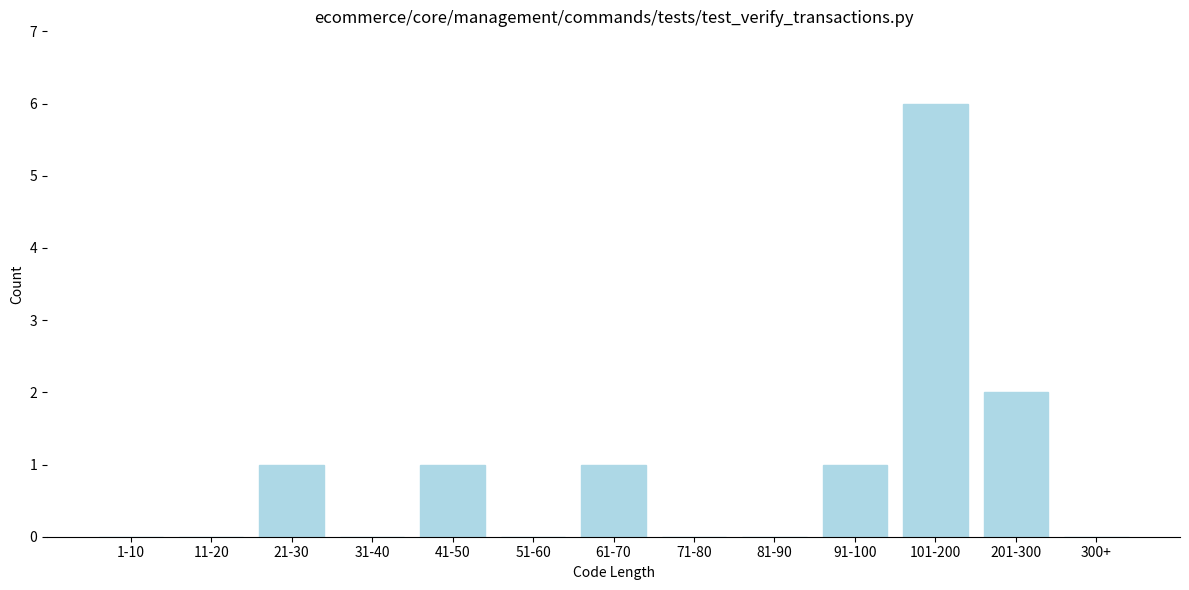

Reading left to right, extract all data points from this chart.

1-10=0	11-20=0	21-30=1	31-40=0	41-50=1	51-60=0	61-70=1	71-80=0	81-90=0	91-100=1	101-200=6	201-300=2	300+=0